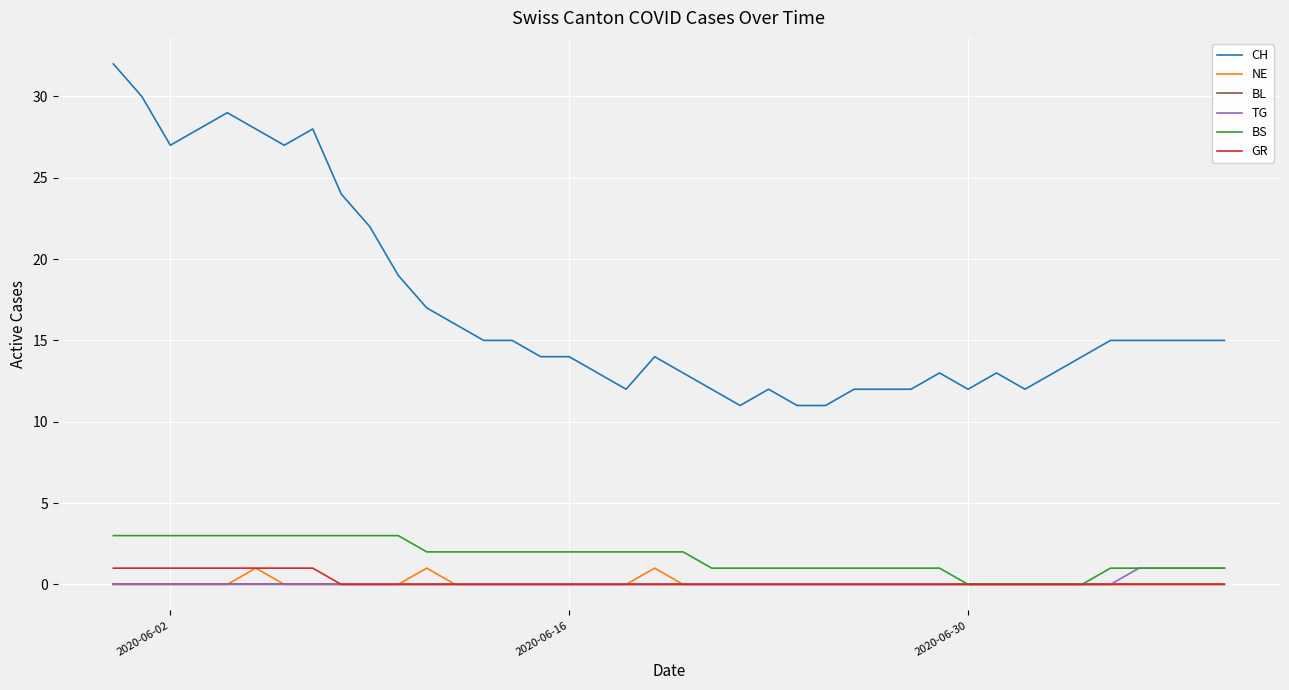

Which series has the largest total across all categories?

CH